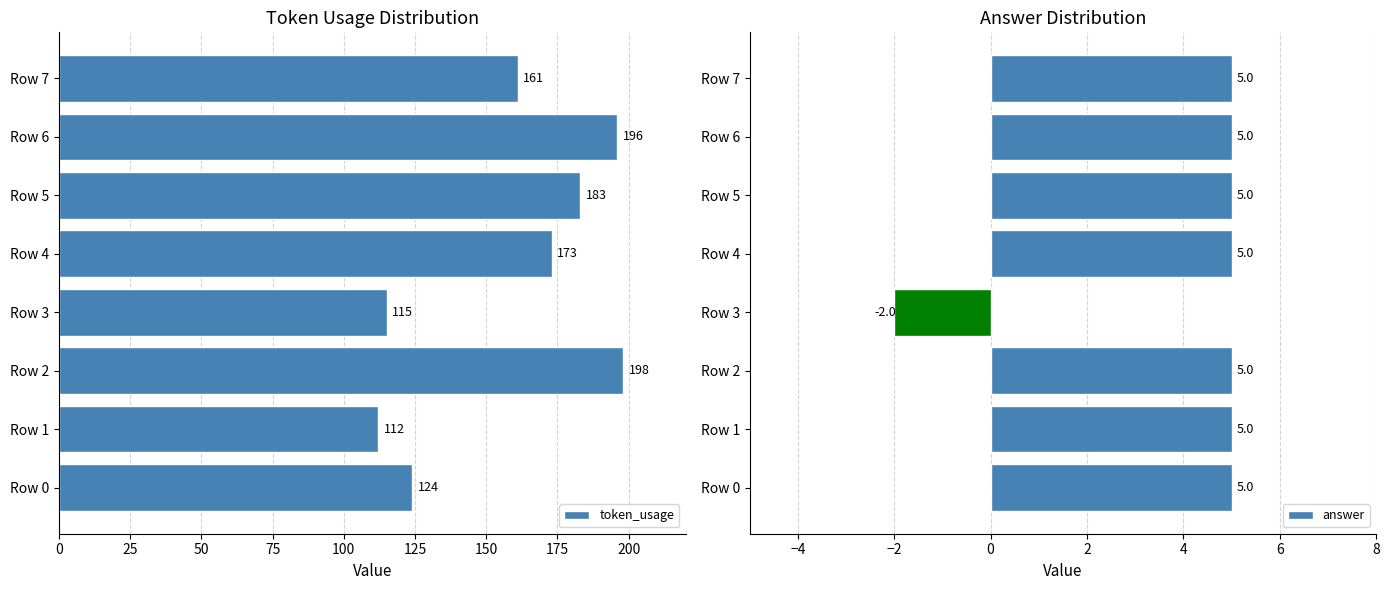

Which series has the largest range (max minus min)?

token_usage